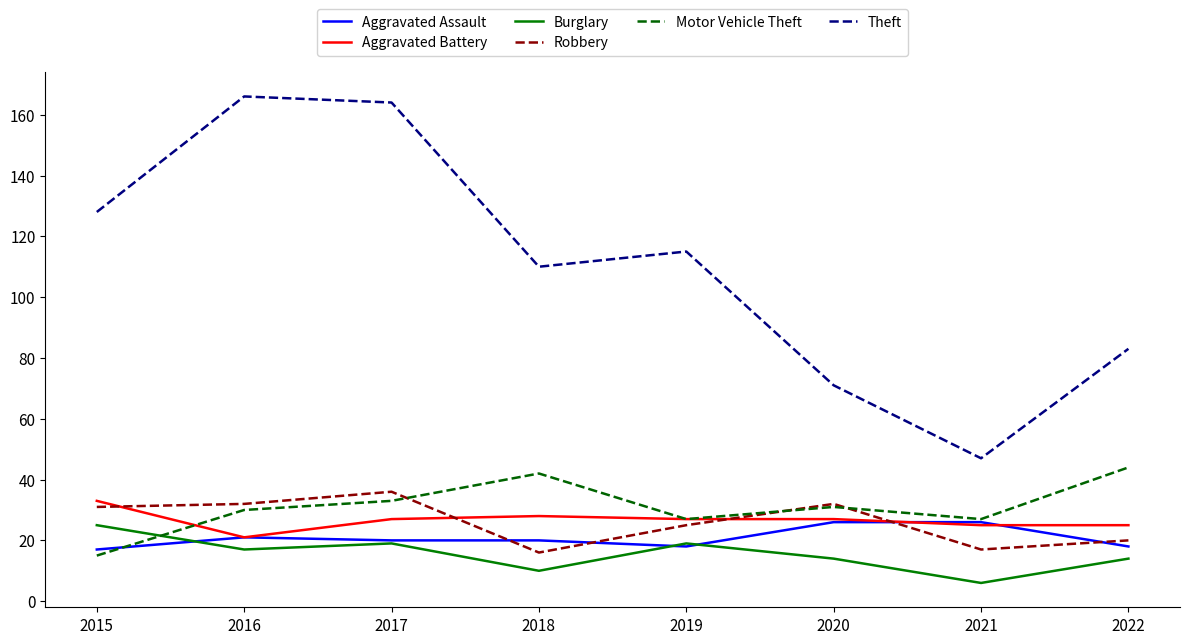

Which series has the largest total across all categories?

Theft